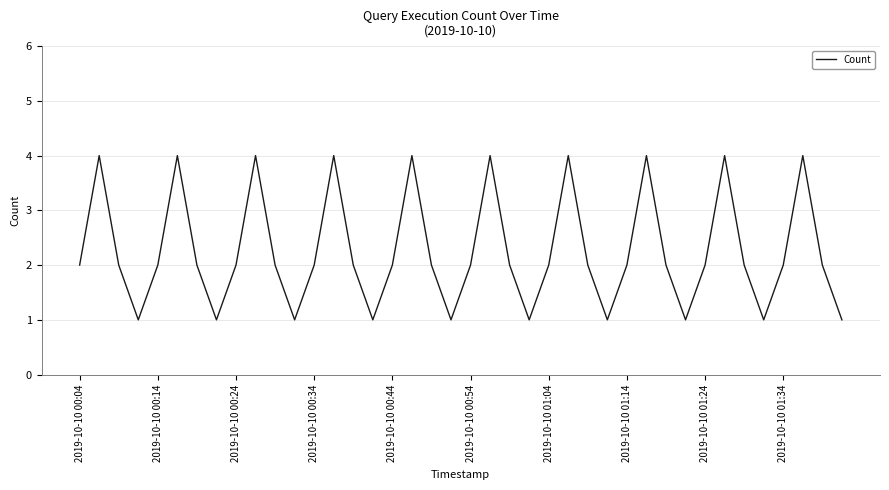

What is the difference between the maximum and minimum values?

3